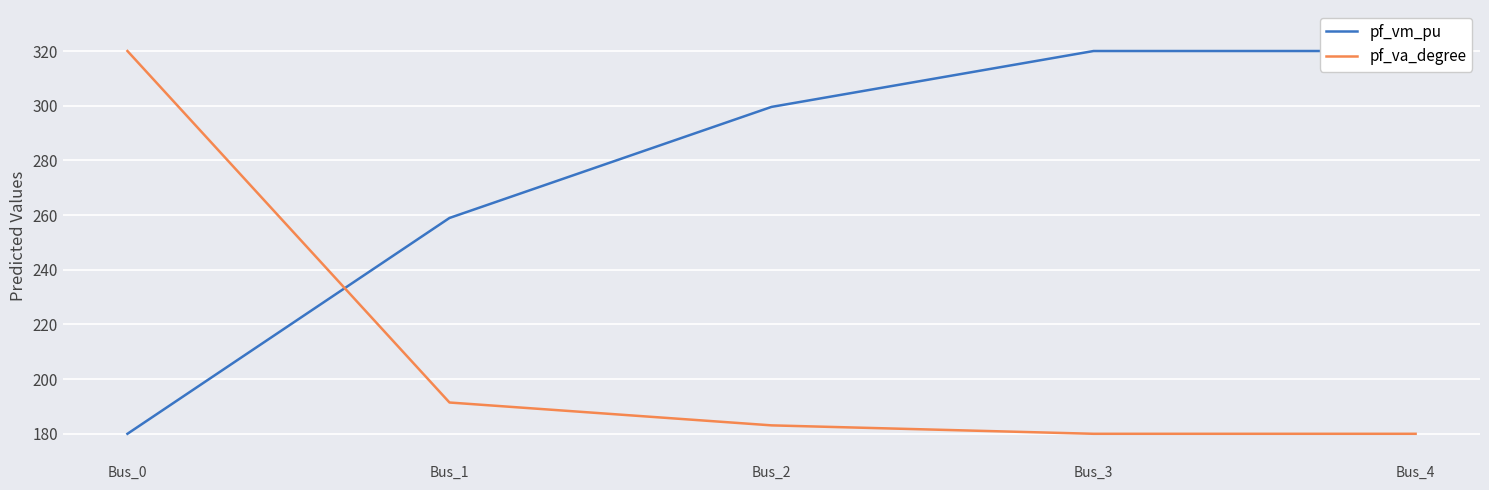

What is the minimum value shown in the chart?

180.0